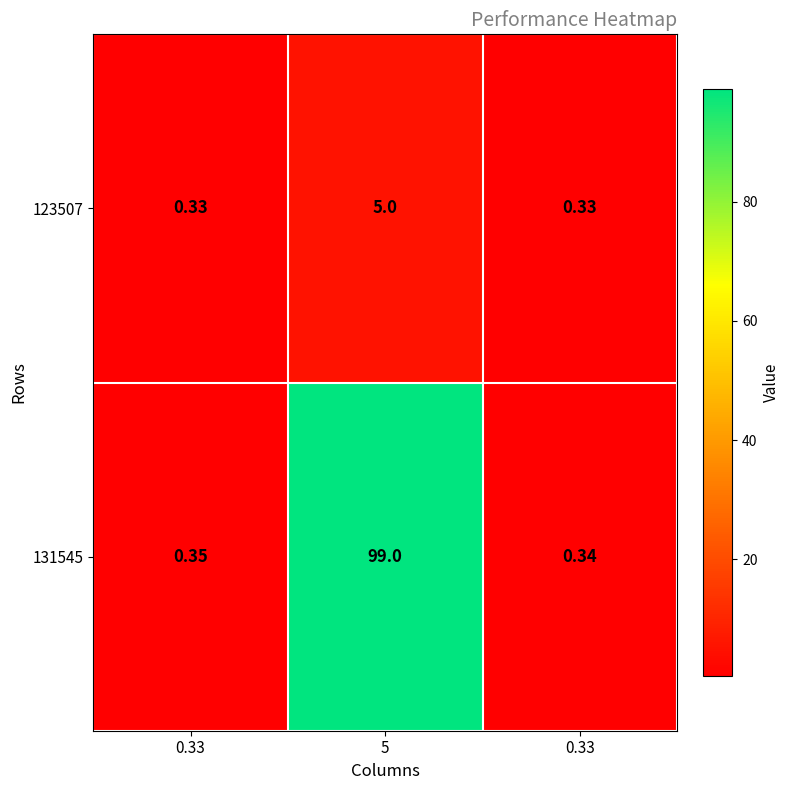

What is the maximum value shown in the chart?

99.0